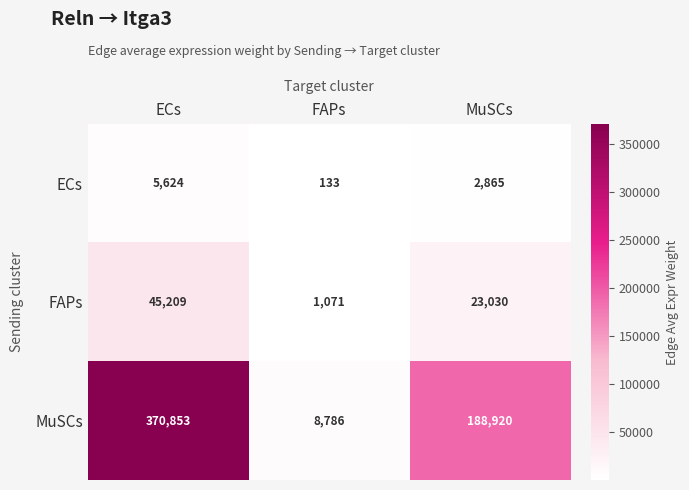

Count the MuSCs values in the range 8786 to 370853.

3